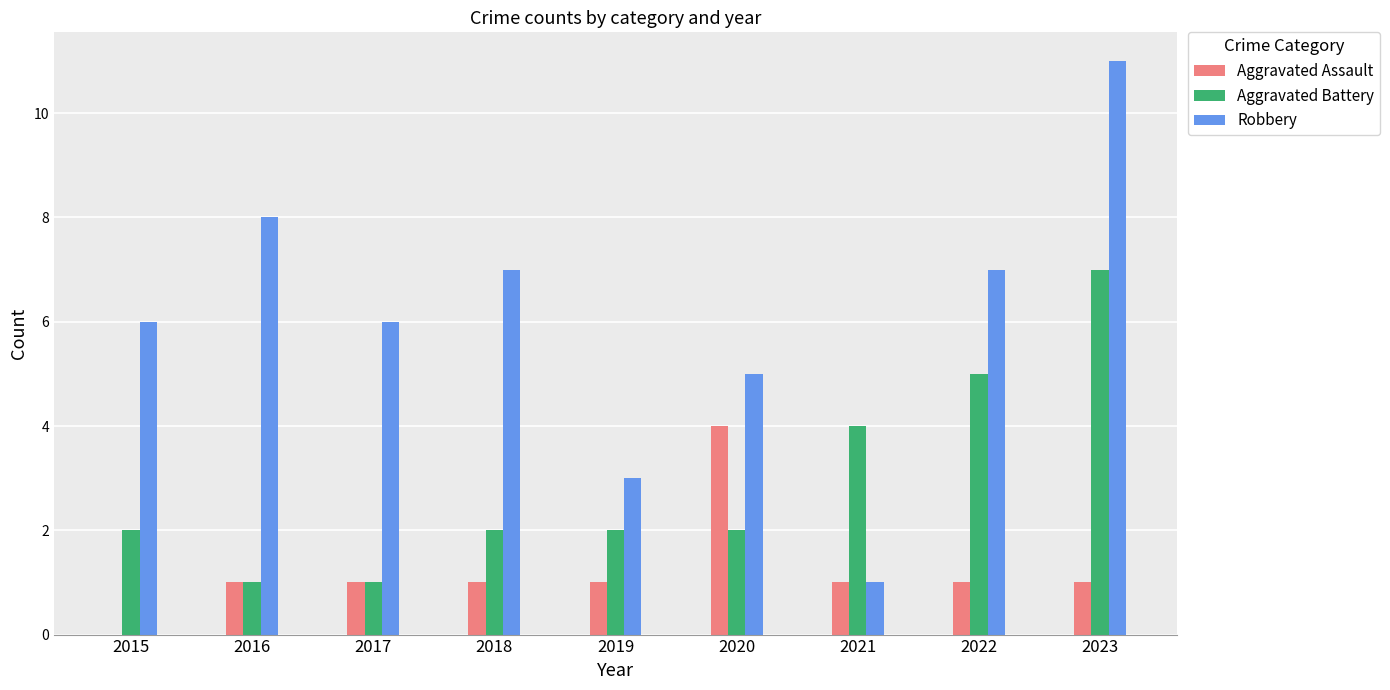

Which series has the largest total across all categories?

Robbery